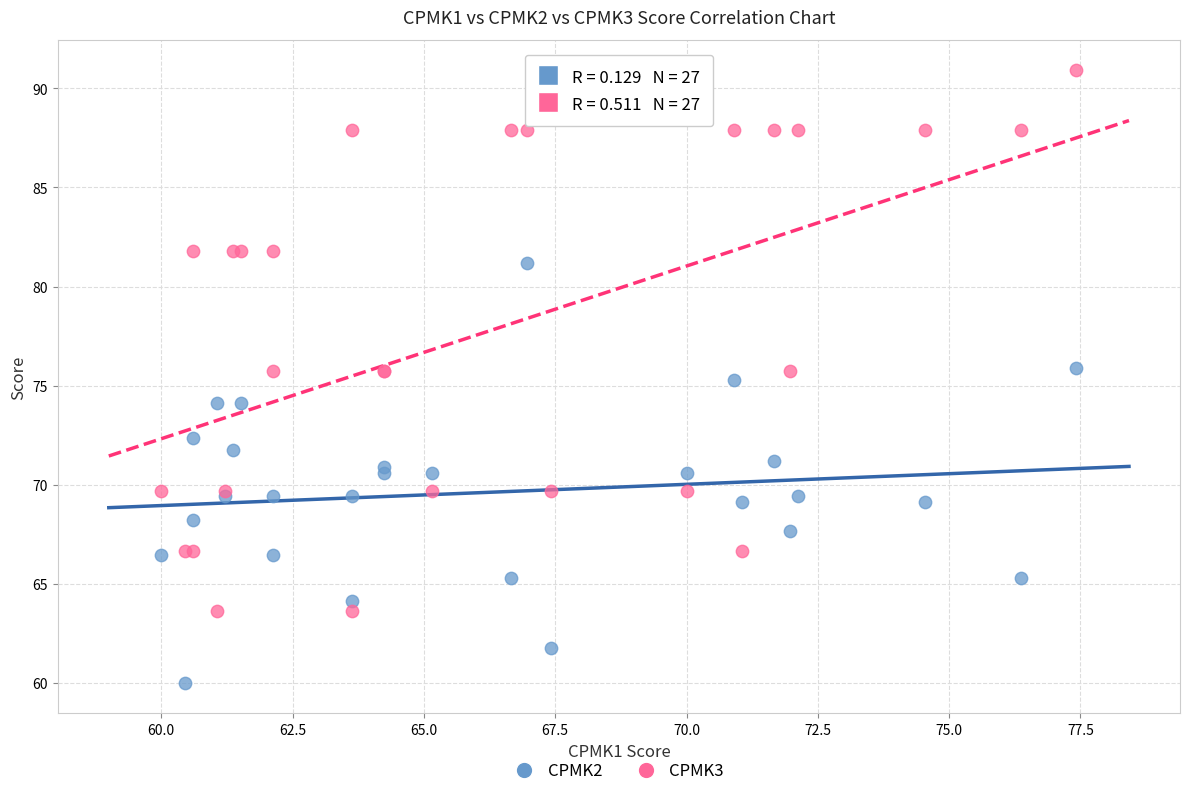

What are all the series names shown in the legend?

CPMK2, CPMK3